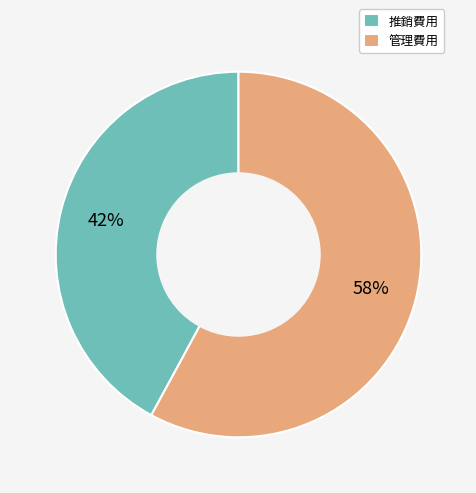

Count the number of slices in the pie.

2